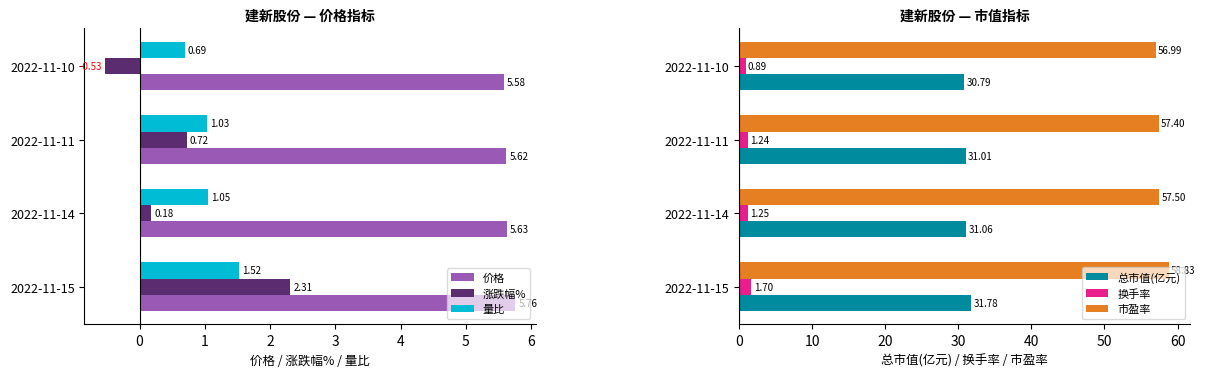

Rank the categories by 价格 value from lowest to highest.

2022-11-10, 2022-11-11, 2022-11-14, 2022-11-15